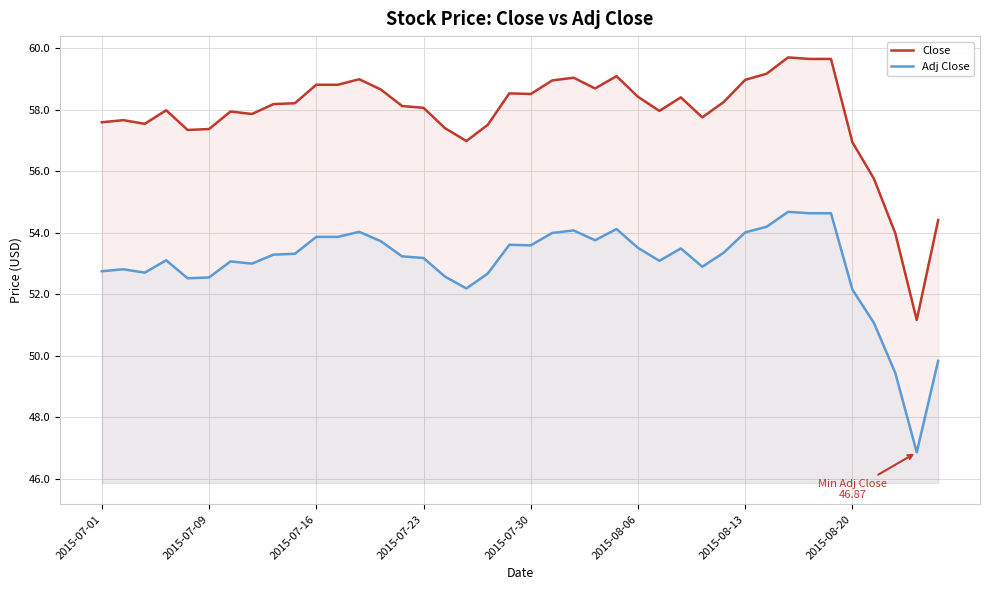

The Close series shows 58.5 at 2015-07-30. True or false?

True